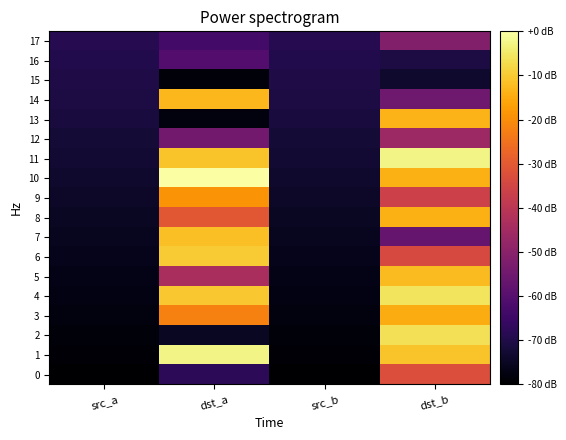

Which series has the largest total across all categories?

11